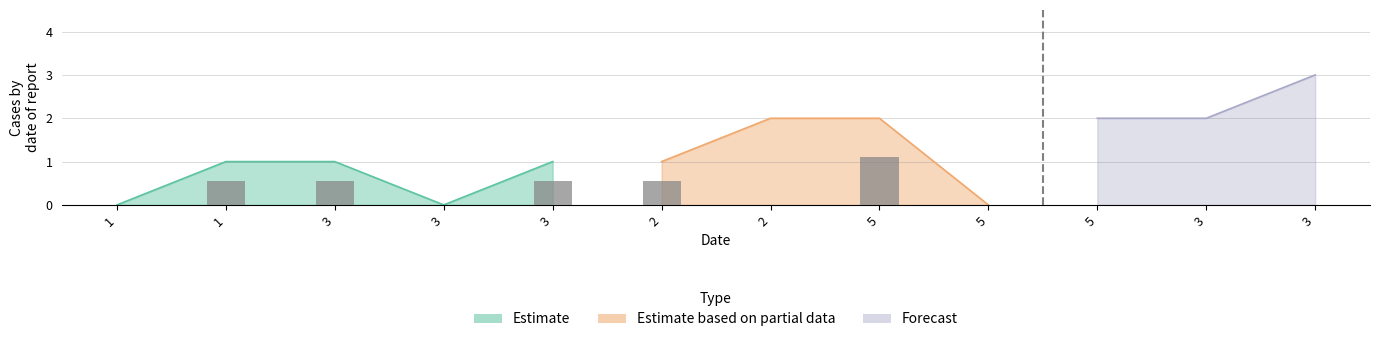

Reading left to right, extract all data points from this chart.

1=0	1=1	3=1	3=0	3=1	2=1	2=2	5=2	5=0	5=2	3=2	3=3